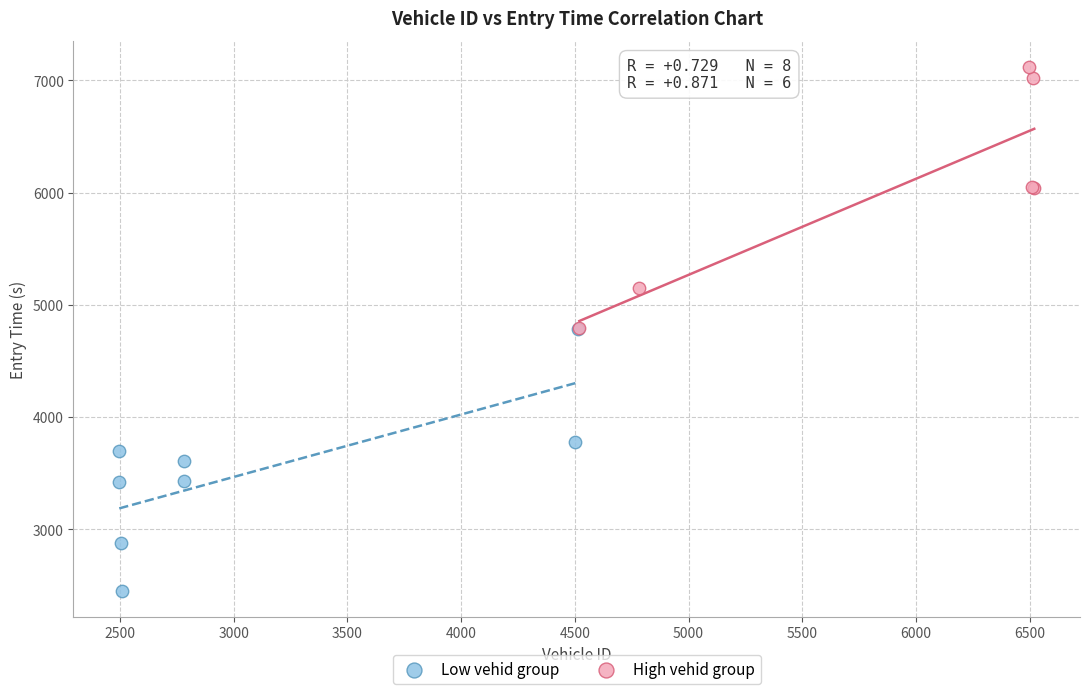

Which series reaches the maximum Y coordinate?

High vehid group